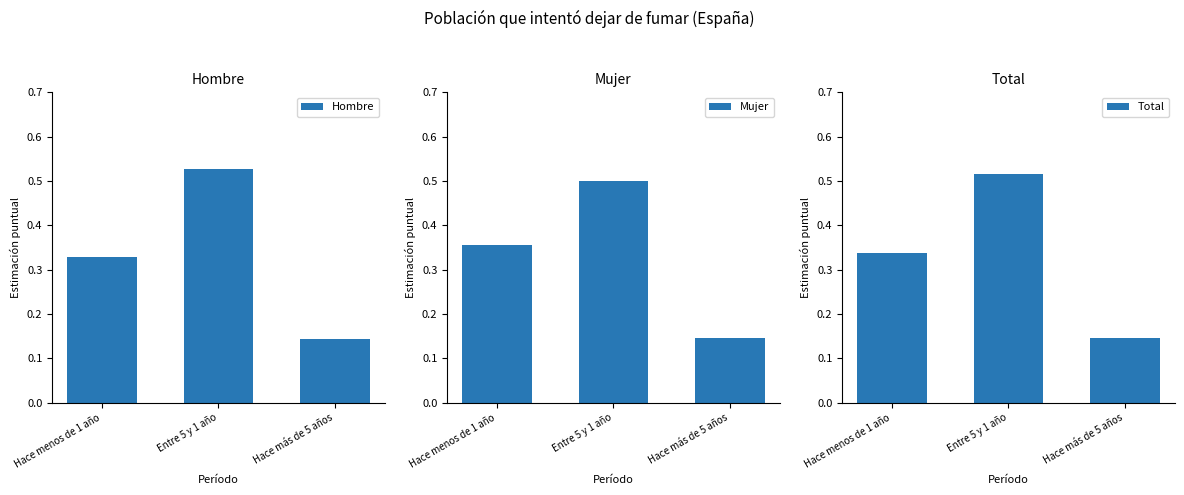

What is the label of the 3rd bar from the left?

Hace más de 5 años